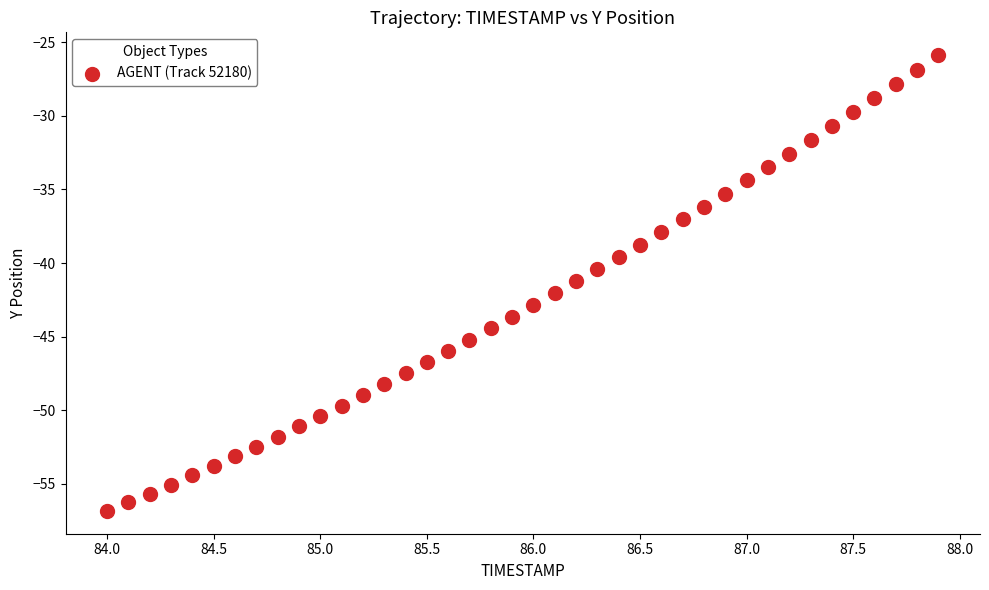

What is the range of Y values (max minus min)?

30.9